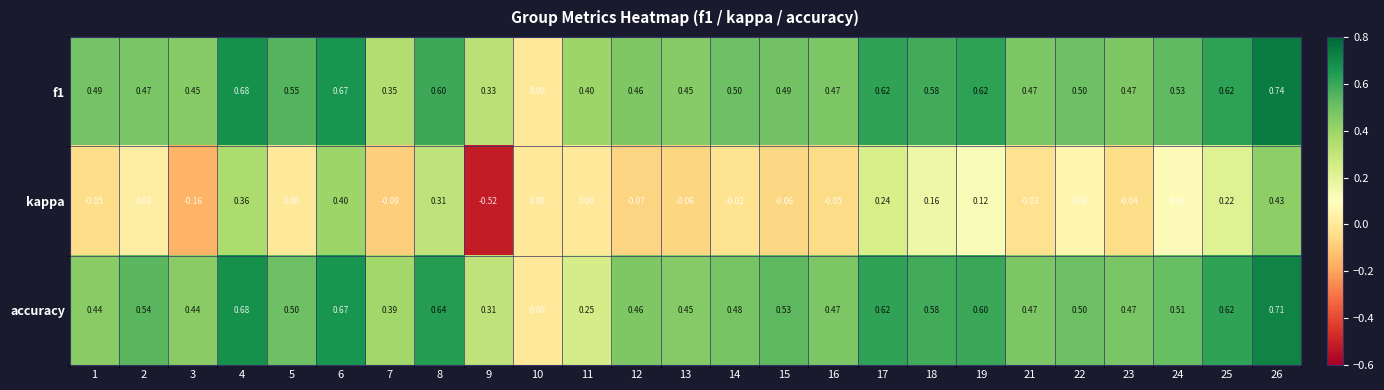

Which series has the largest range (max minus min)?

kappa